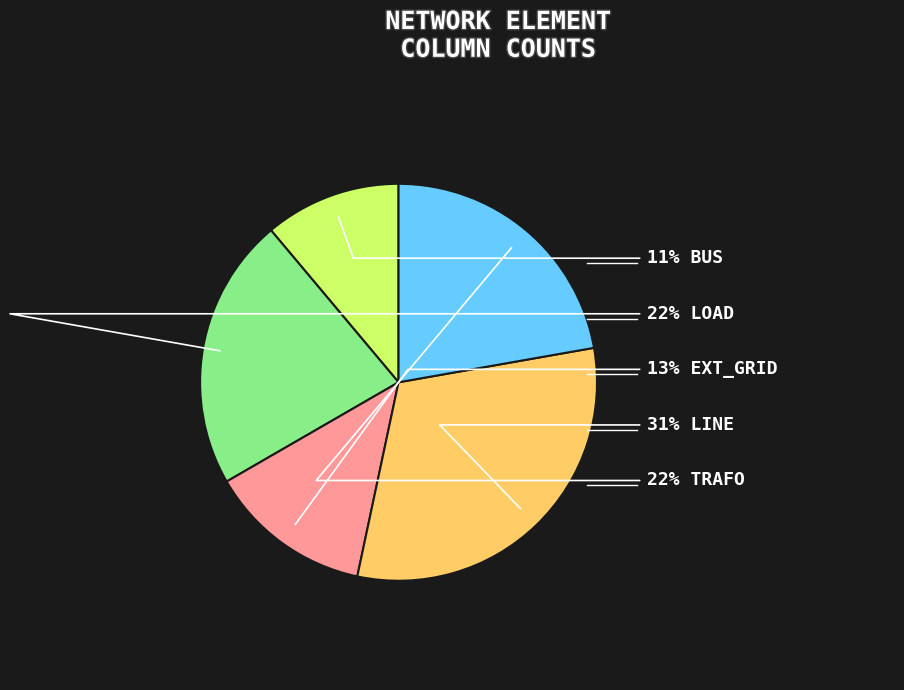

To the nearest percent, what is the difference between the largest and smallest slice percentages?

20%